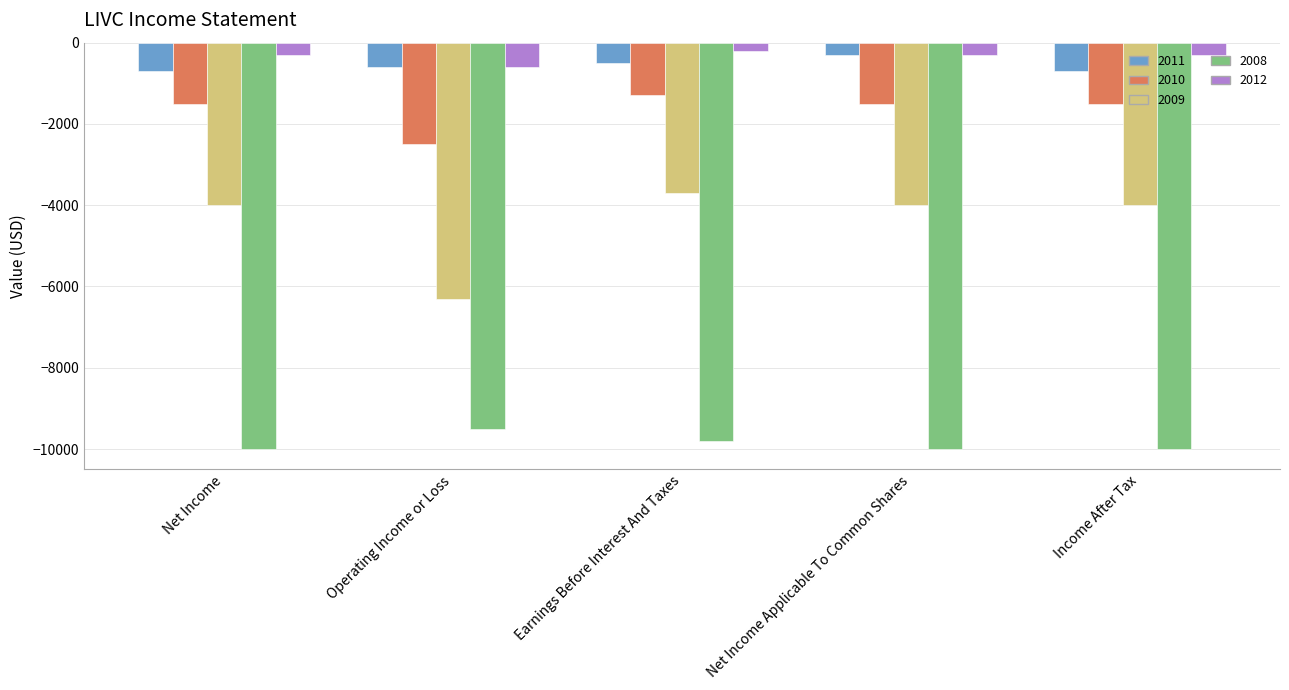

How many bars are there in each group?

5